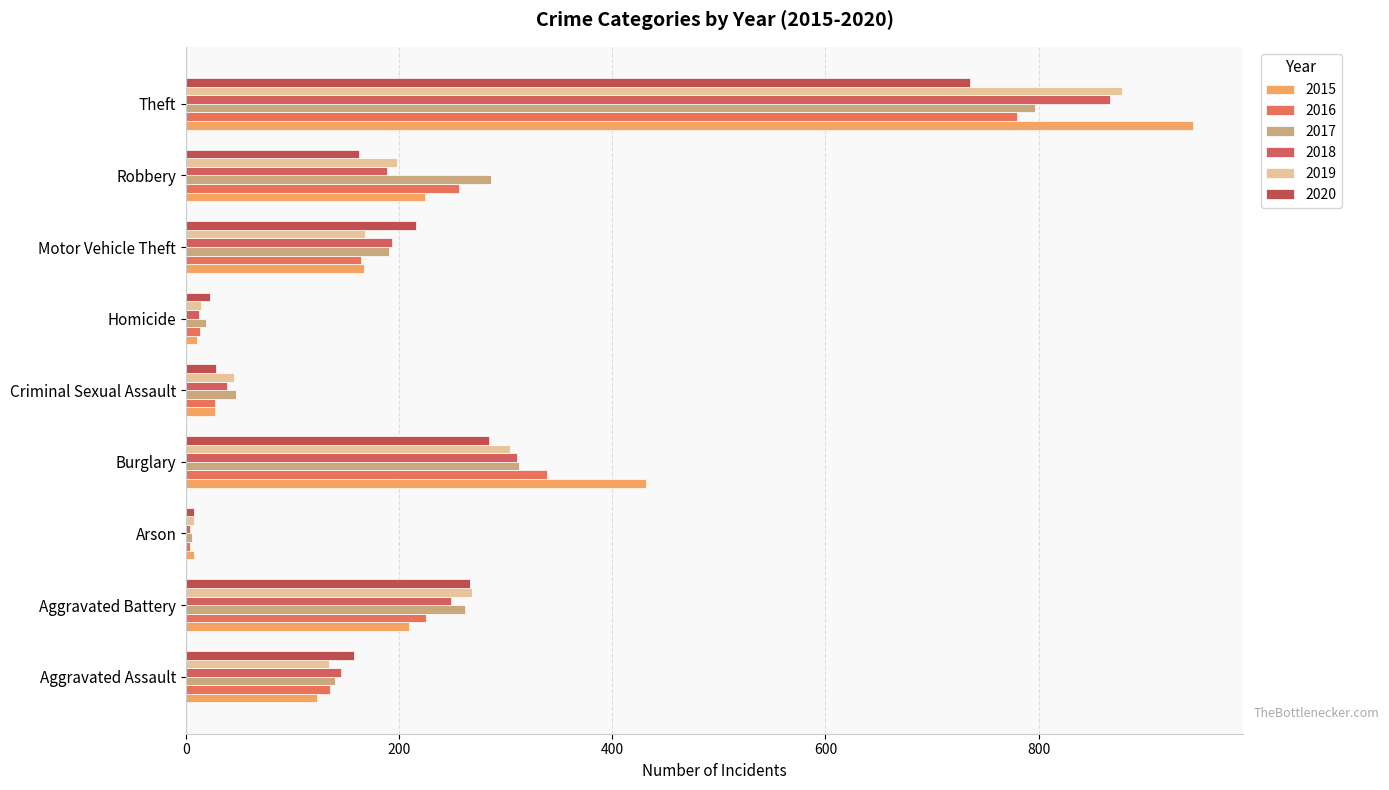

The value of 2016 at Motor Vehicle Theft is 164. True or false?

True